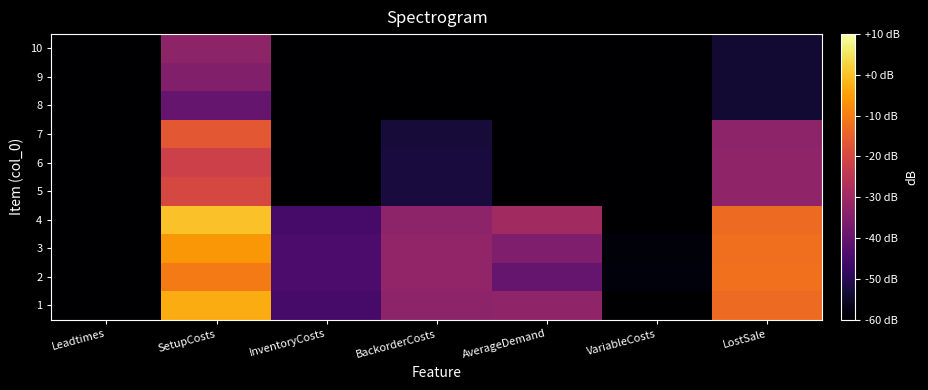

Reading left to right, list all the values displayed in this chart.

1: Leadtimes=-66.0	SetupCosts=-3.1	InventoryCosts=-45.0	BackorderCosts=-33.0	AverageDemand=-32.6	VariableCosts=-64.4	LostSale=-13.0
2: Leadtimes=-66.0	SetupCosts=-10.5	InventoryCosts=-44.2	BackorderCosts=-32.1	AverageDemand=-40.0	VariableCosts=-58.4	LostSale=-12.1
3: Leadtimes=-66.0	SetupCosts=-6.0	InventoryCosts=-44.2	BackorderCosts=-32.2	AverageDemand=-35.6	VariableCosts=-58.8	LostSale=-12.2
4: Leadtimes=-66.0	SetupCosts=0.0	InventoryCosts=-45.1	BackorderCosts=-33.1	AverageDemand=-29.5	VariableCosts=-65.2	LostSale=-13.1
5: Leadtimes=-186.0	SetupCosts=-20.0	InventoryCosts=-64.4	BackorderCosts=-52.4	AverageDemand=-186.0	VariableCosts=-80.0	LostSale=-32.4
6: Leadtimes=-186.0	SetupCosts=-21.9	InventoryCosts=-64.4	BackorderCosts=-52.4	AverageDemand=-186.0	VariableCosts=-80.0	LostSale=-32.4
7: Leadtimes=-186.0	SetupCosts=-16.5	InventoryCosts=-65.2	BackorderCosts=-53.2	AverageDemand=-186.0	VariableCosts=-86.0	LostSale=-33.2
8: Leadtimes=-66.0	SetupCosts=-40.0	InventoryCosts=-86.0	BackorderCosts=-74.0	AverageDemand=-186.0	VariableCosts=-186.0	LostSale=-54.0
9: Leadtimes=-66.0	SetupCosts=-34.9	InventoryCosts=-86.0	BackorderCosts=-74.0	AverageDemand=-186.0	VariableCosts=-186.0	LostSale=-54.0
10: Leadtimes=-66.0	SetupCosts=-32.8	InventoryCosts=-86.0	BackorderCosts=-74.0	AverageDemand=-186.0	VariableCosts=-186.0	LostSale=-54.0